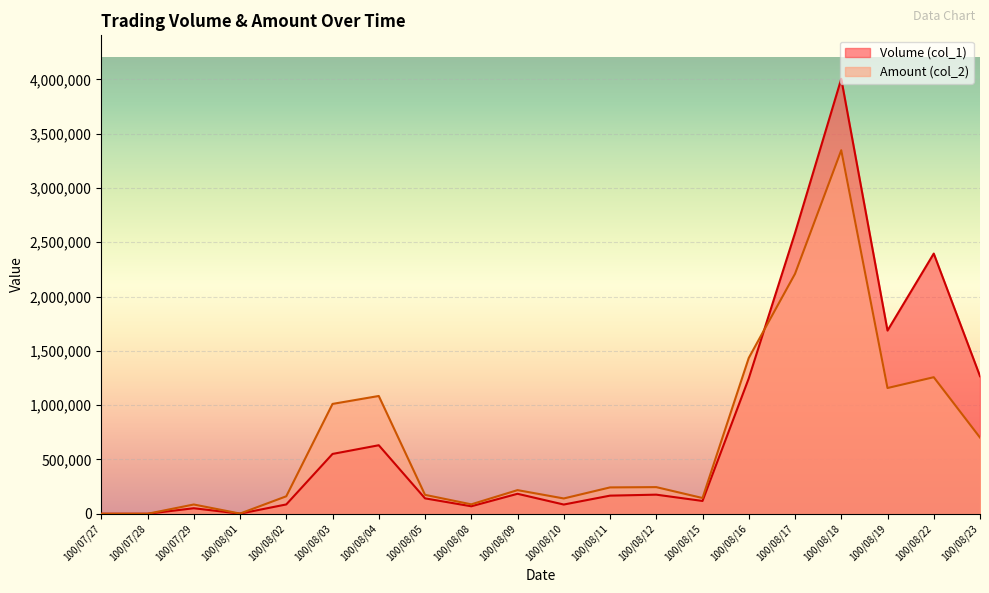

Count the number of data series in this chart.

2